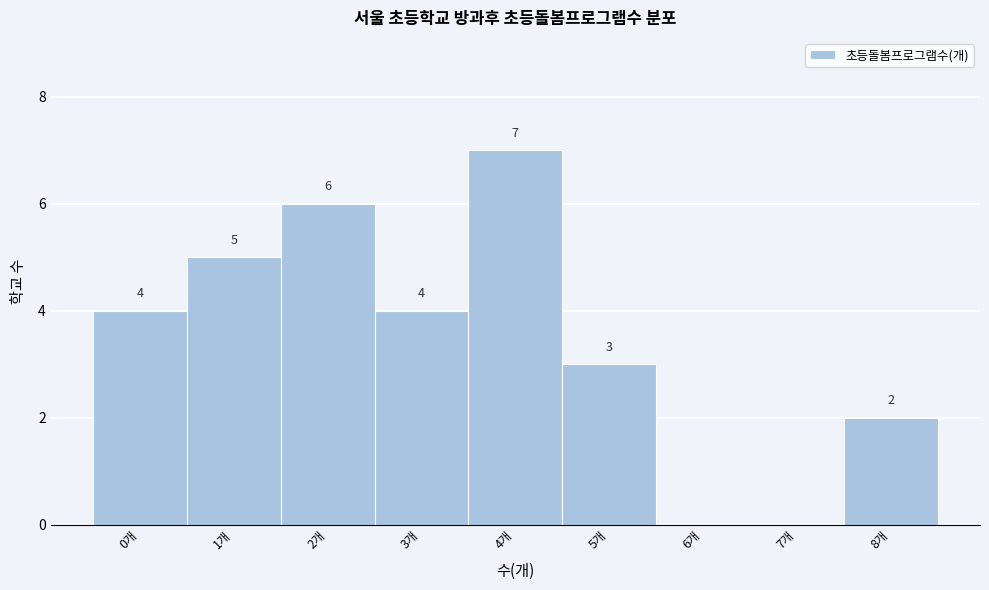

Which range on the x-axis has the tallest bar?

3.5 to 4.5